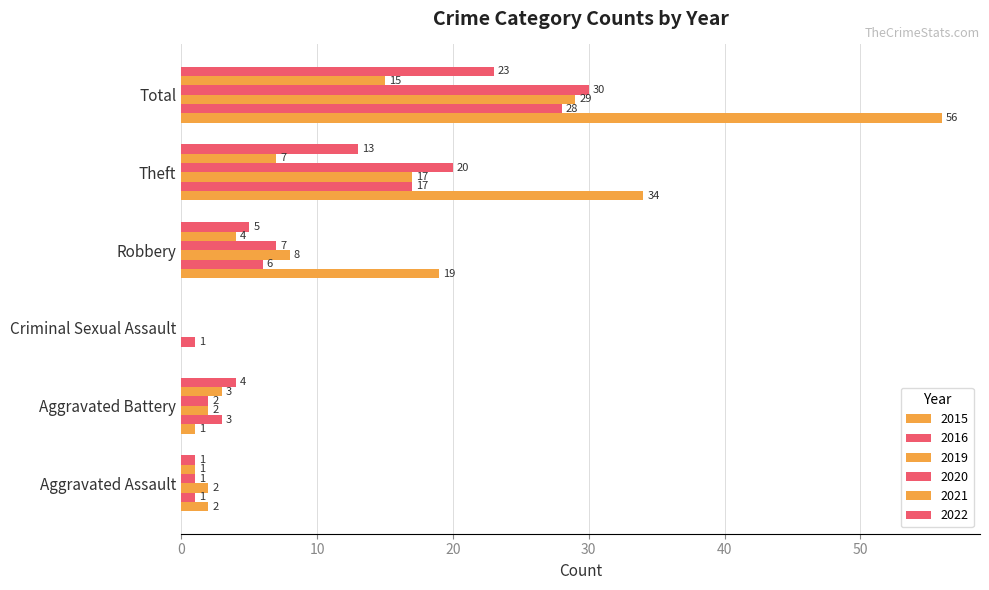

List the labels in order of 2015 value, largest first.

Total, Theft, Robbery, Aggravated Assault, Aggravated Battery, Criminal Sexual Assault